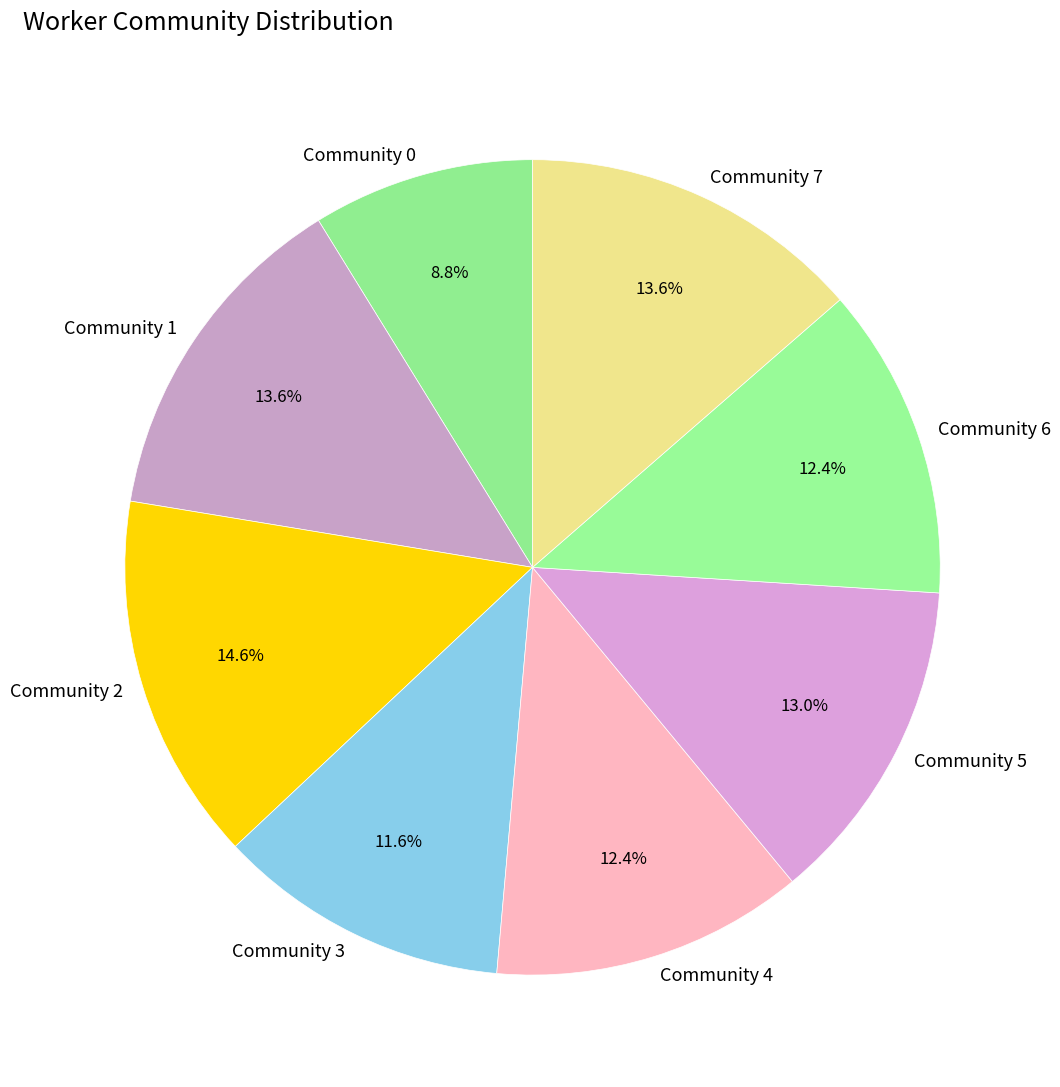

Count the number of slices in the pie.

8